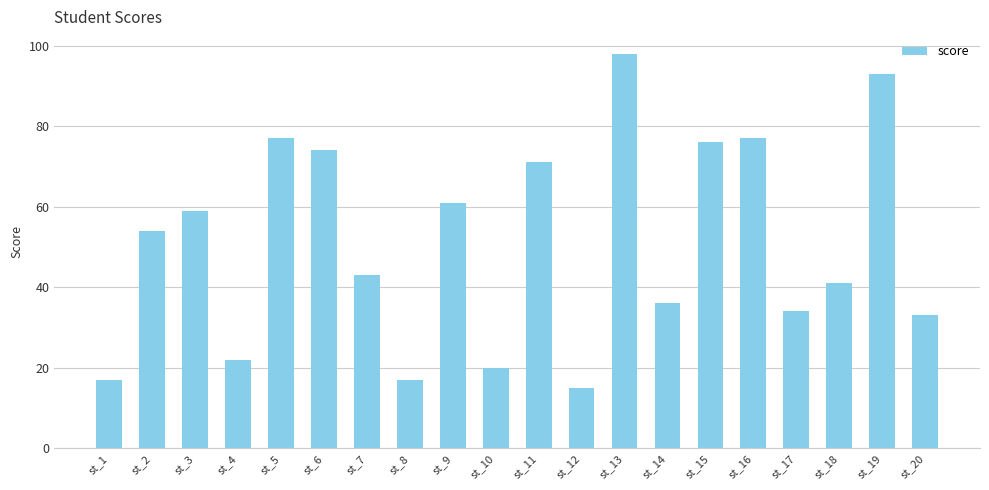

At which category does the chart reach its minimum across all series?

st_12